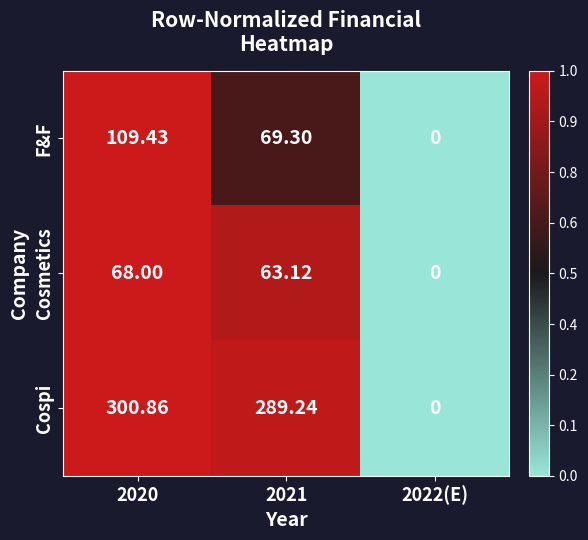

Which series has the largest range (max minus min)?

Cospi